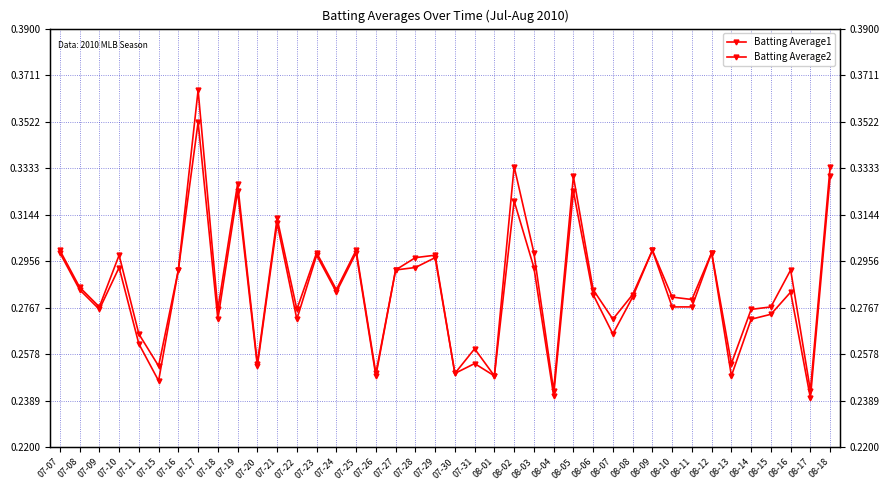

Between 07-21 and 07-30, which series saw the biggest shift?

Batting Average1